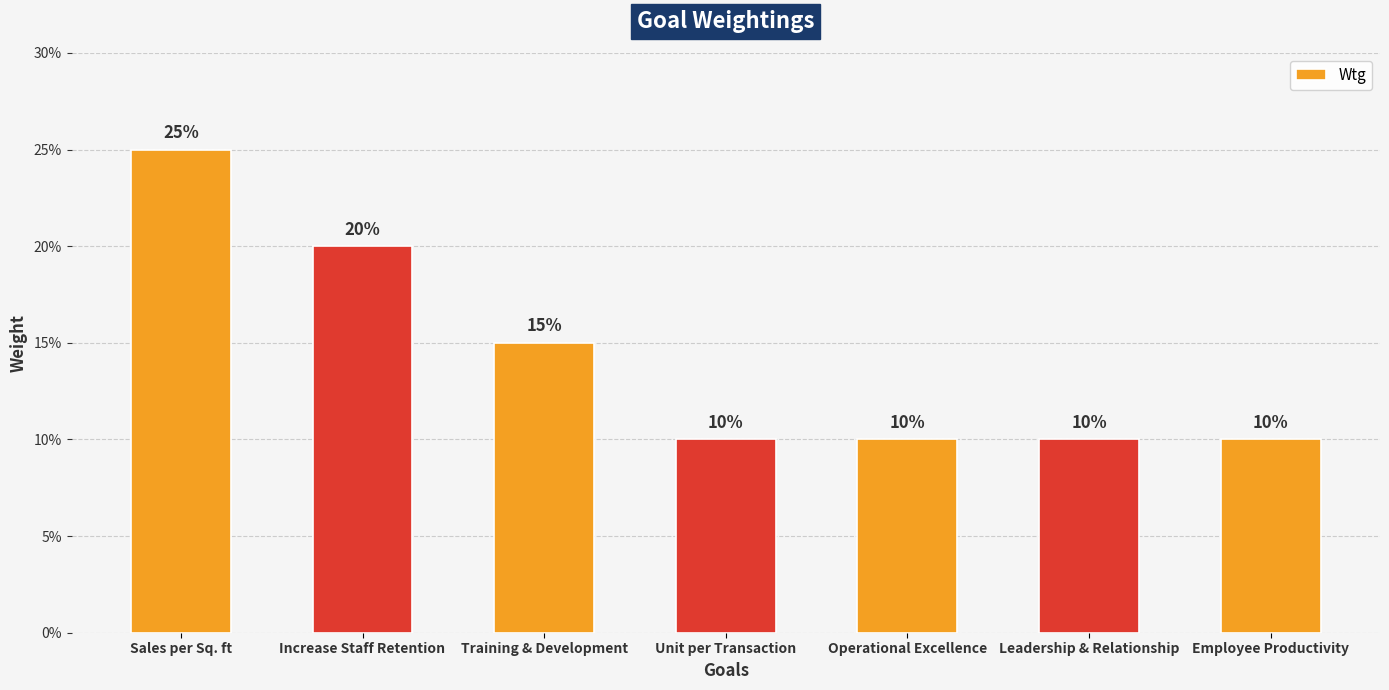

Does the chart contain any negative values?

No